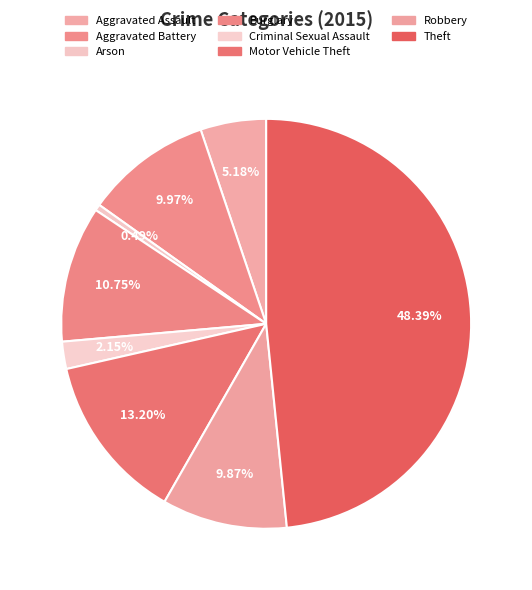

What percentage is the Aggravated Assault slice, to the nearest percent?

5%